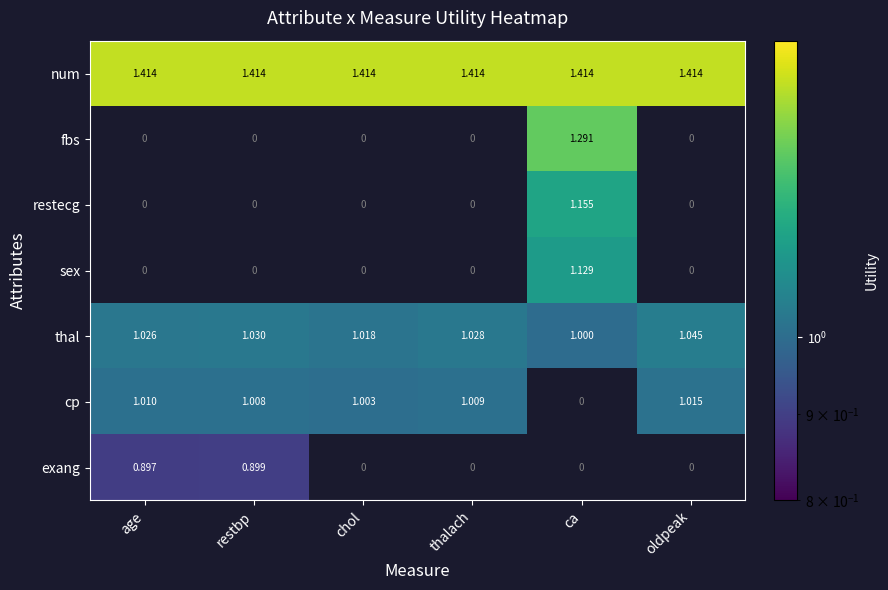

The value of cp at restbp is 1.7. True or false?

False